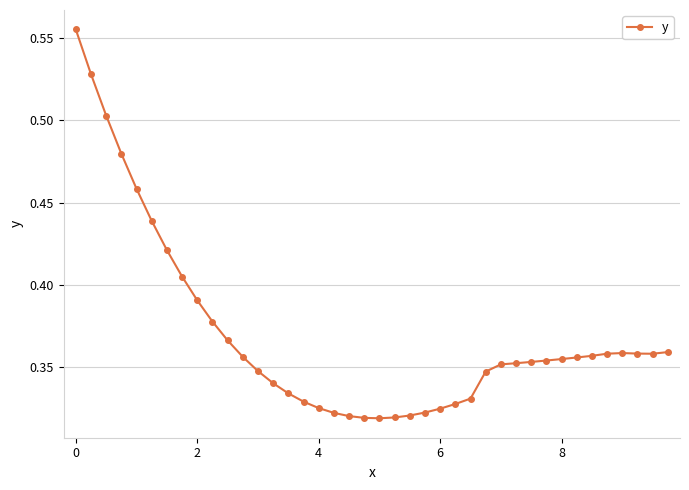

What is the sum of all values?

14.8